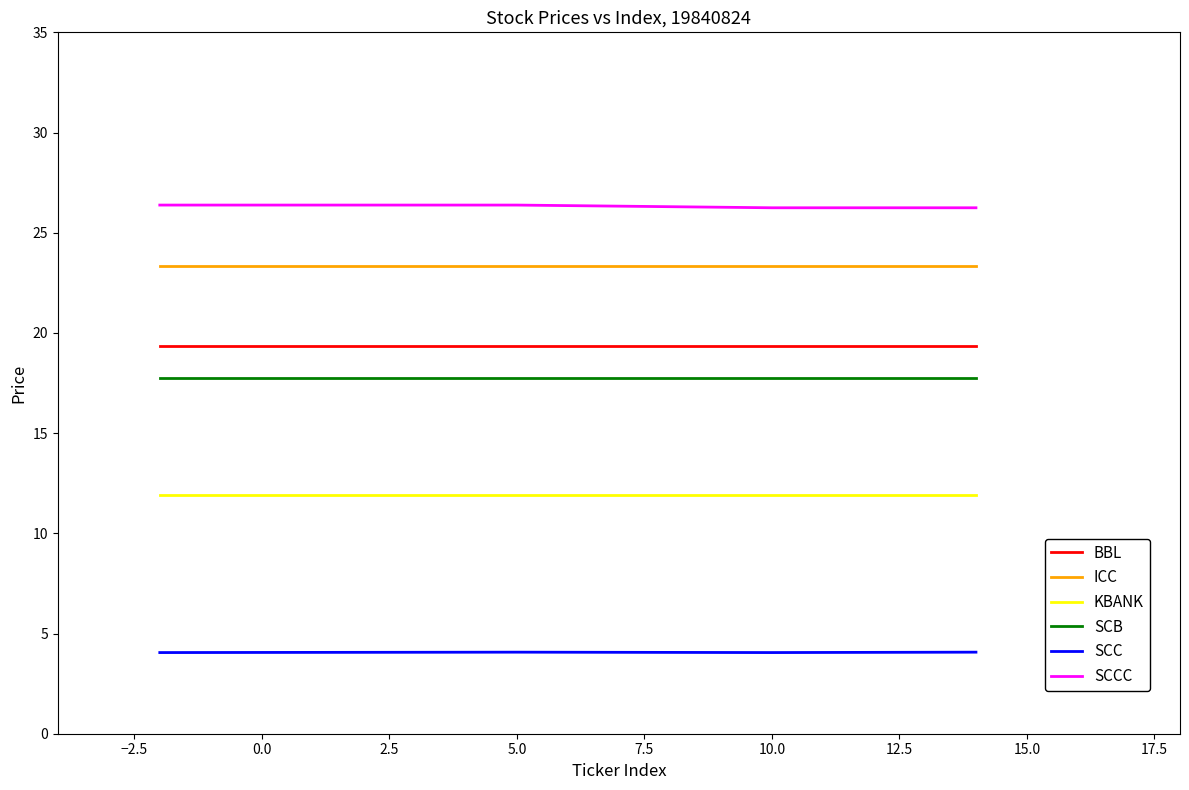

What is the maximum value shown in the chart?

26.4